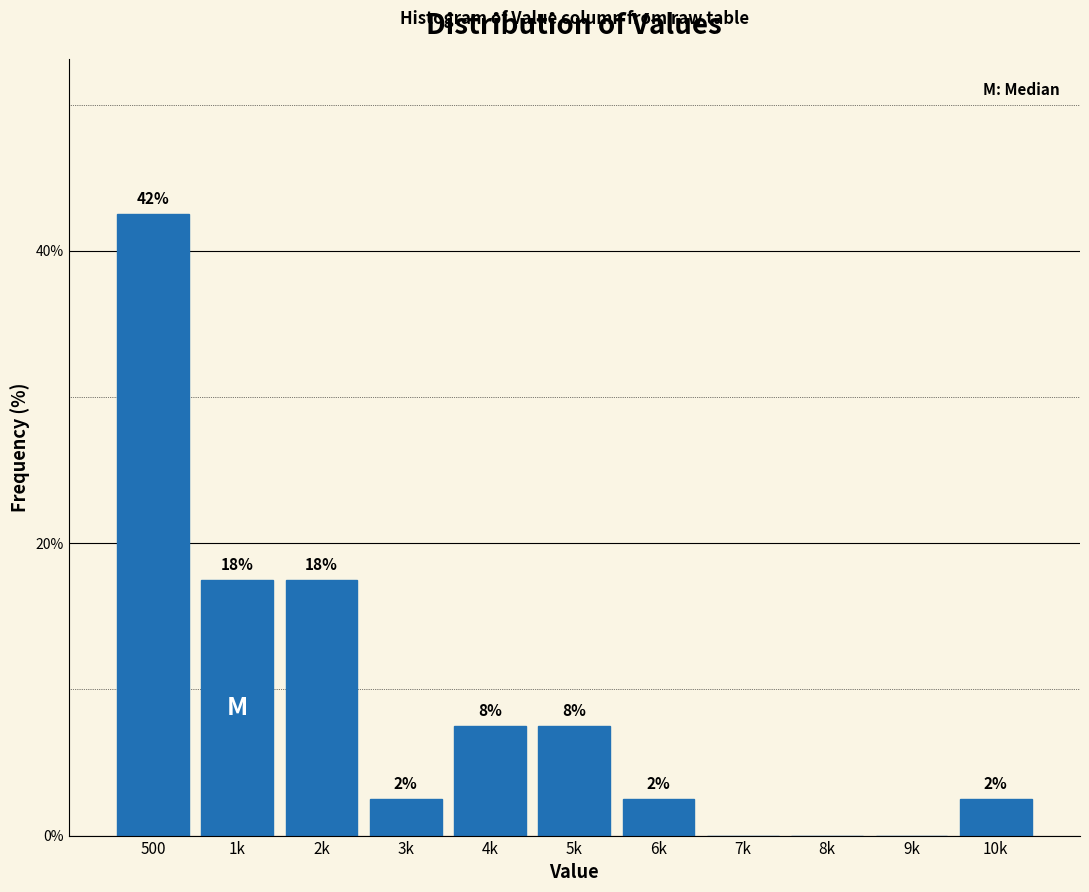

Are the bars horizontal?

No